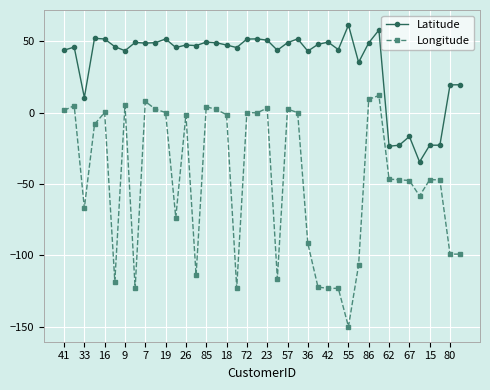

True or false: Latitude has more than 0 interior local peaks.

True